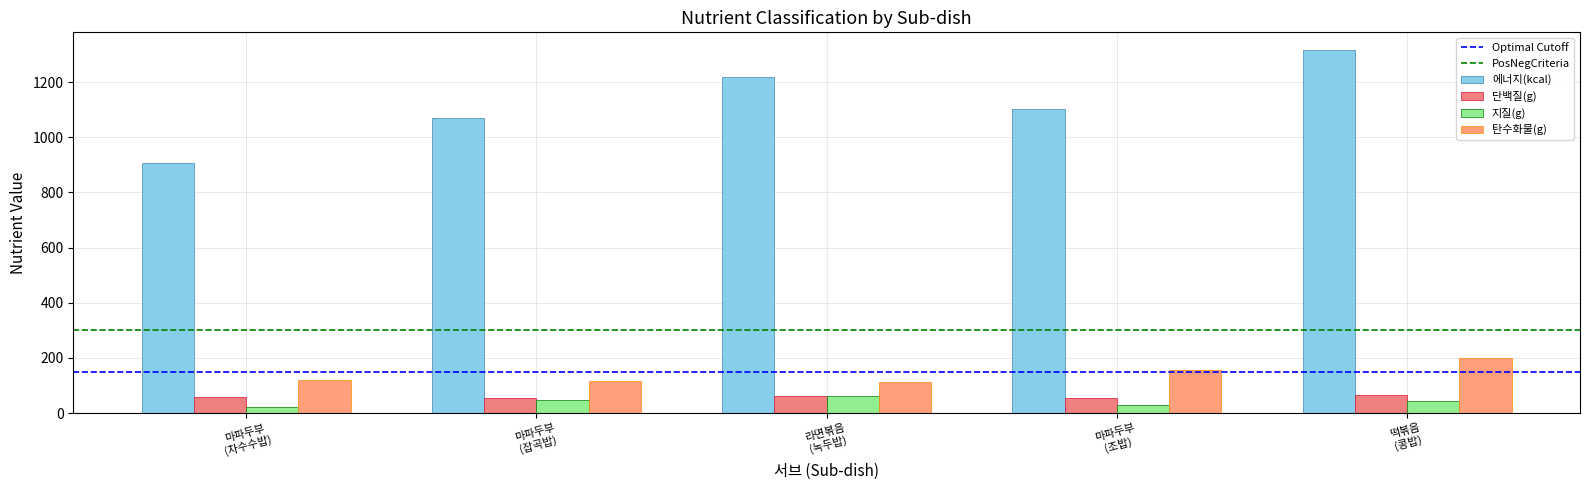

What is the label of the 5th bar from the right?

마파두부
(차수수밥)